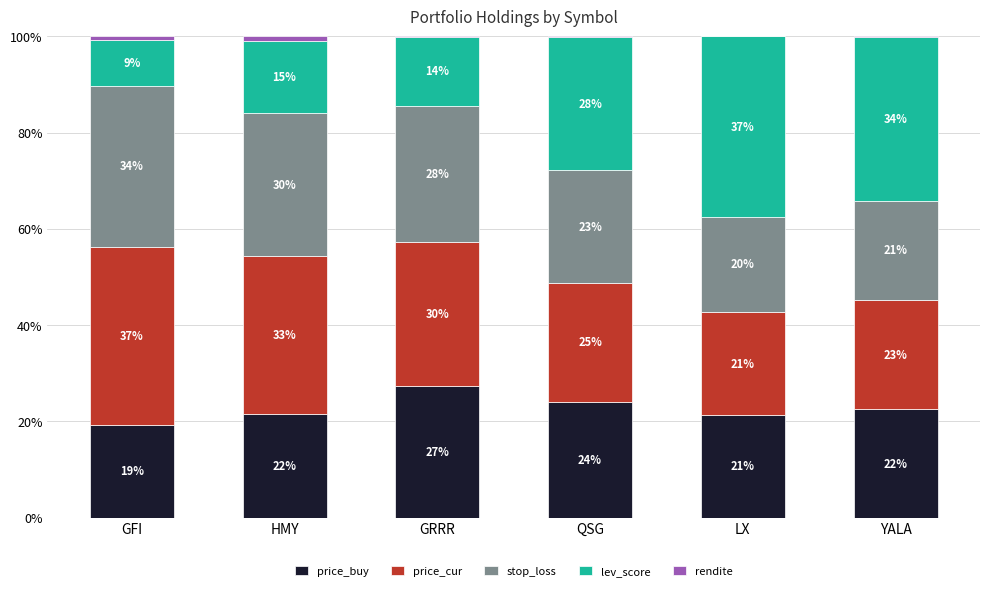

What position from the right is HMY?

5